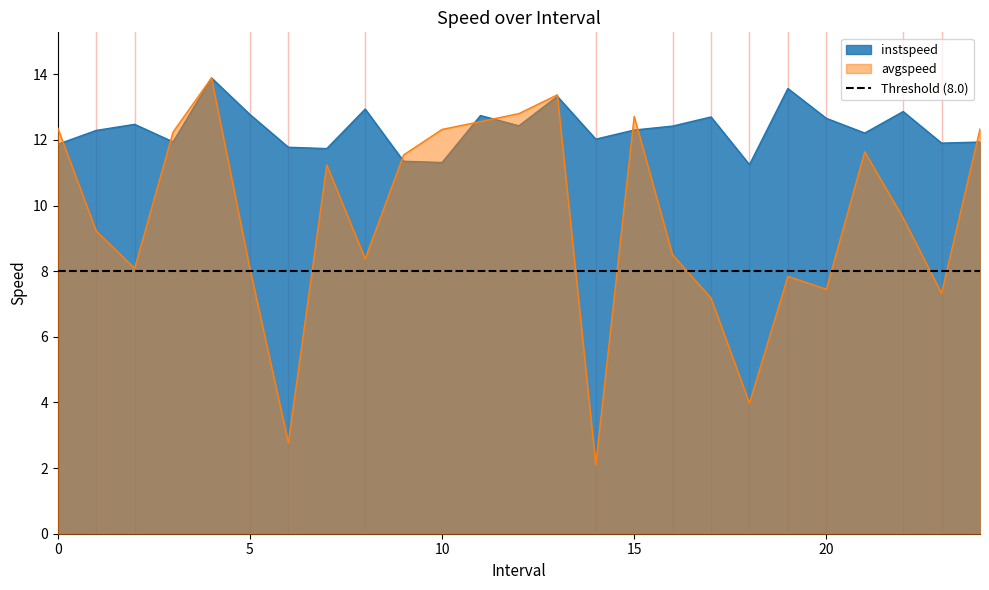

After their last crossing, which series has the higher values: instspeed or avgspeed?

avgspeed